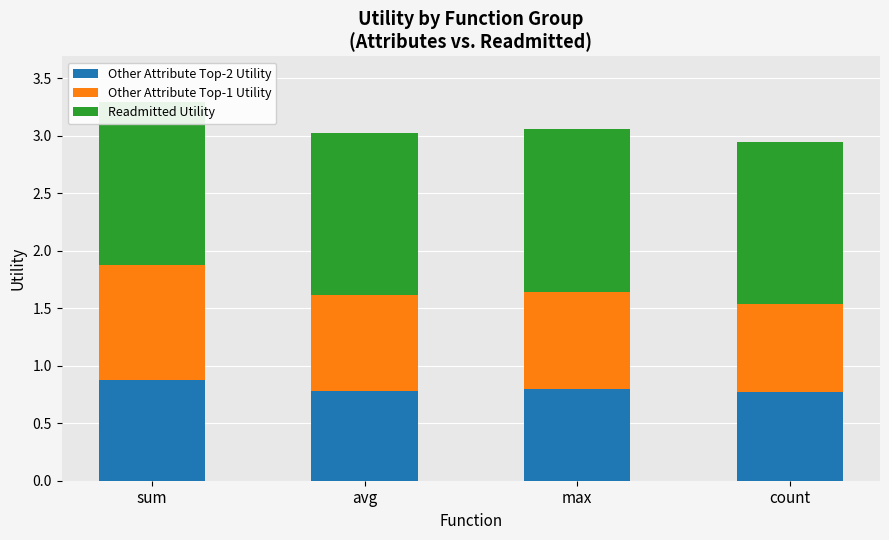

Reading left to right, what are all the values shown in this chart?

Other Attribute Top-2 Utility: sum=0.9	avg=0.8	max=0.8	count=0.8
Other Attribute Top-1 Utility: sum=1.0	avg=0.8	max=0.8	count=0.8
Readmitted Utility: sum=1.4	avg=1.4	max=1.4	count=1.4